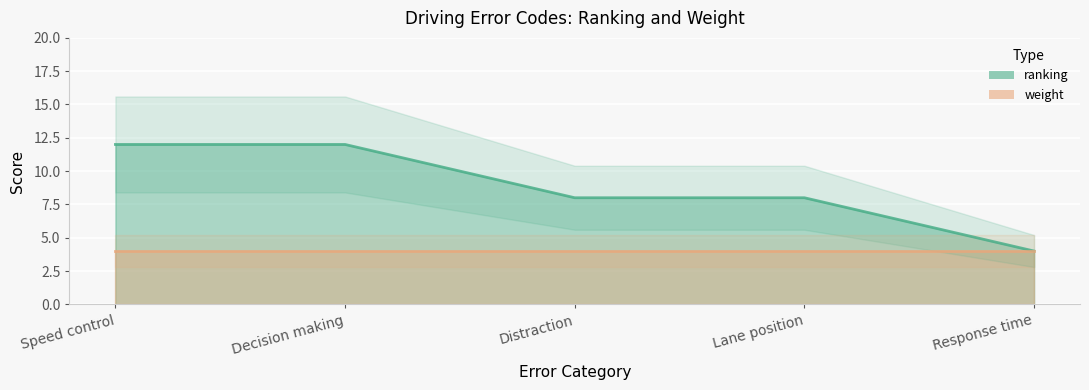

What is the change in value from Speed control to Distraction?

-4